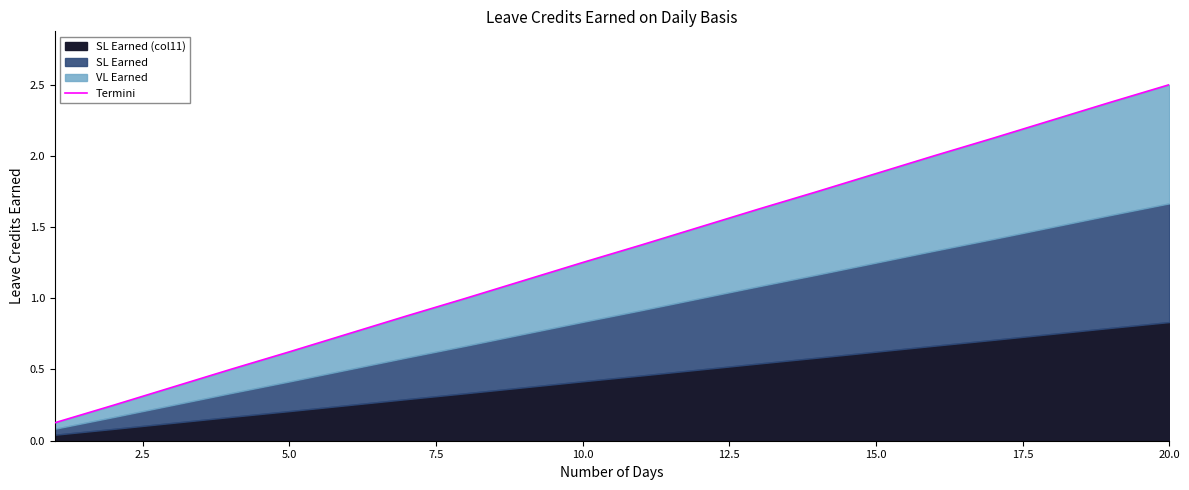

The value at 7.5 is 0.2. True or false?

False